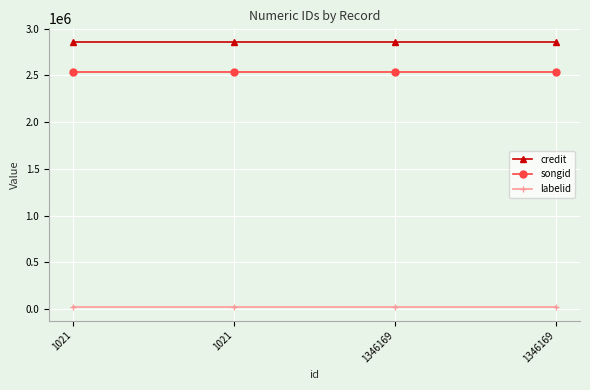

What are all the series names shown in the legend?

credit, songid, labelid